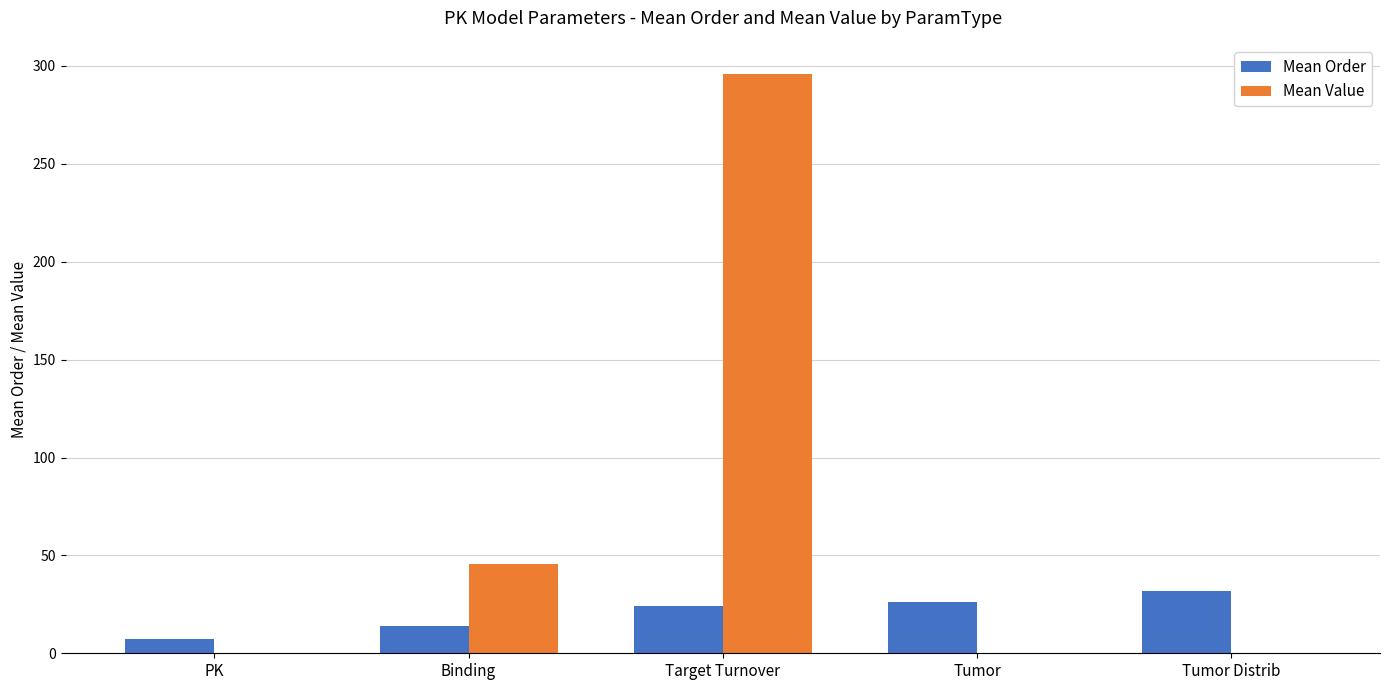

Which series changed the most between Target Turnover and Tumor Distrib?

Mean Value